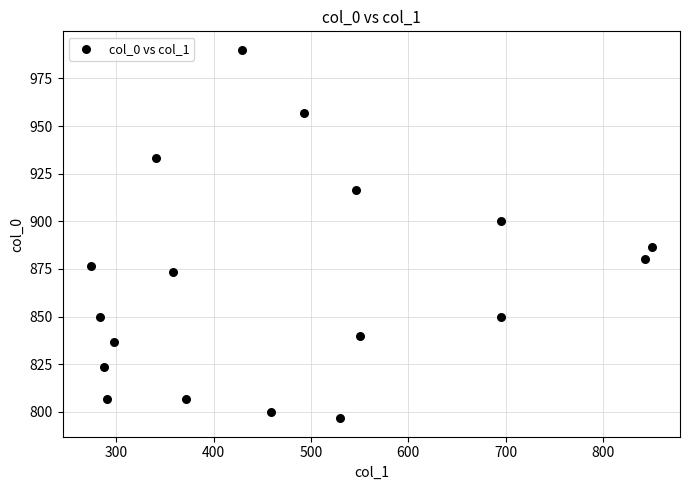

What is the range of Y values (max minus min)?

193.3